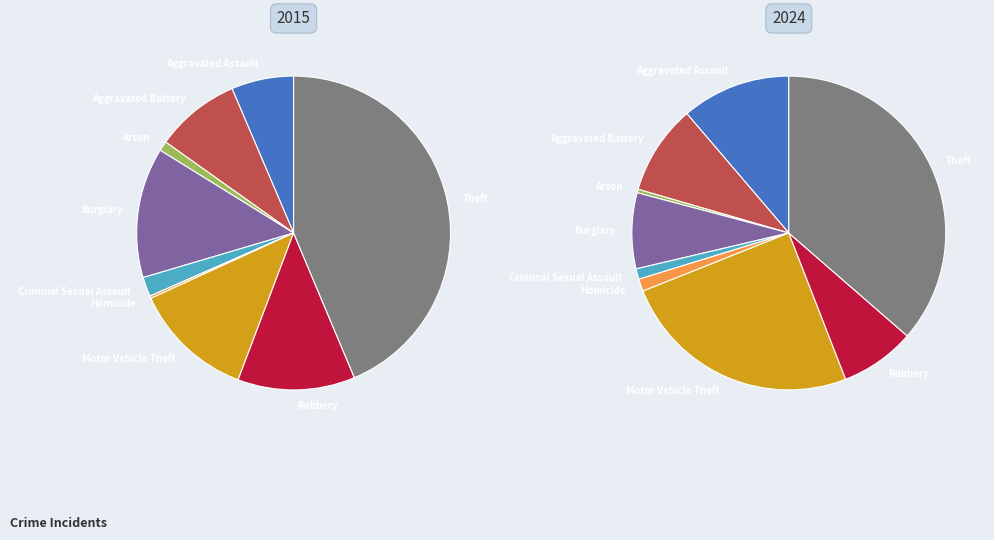

The Burglary slice represents 13% of the pie. True or false?

True